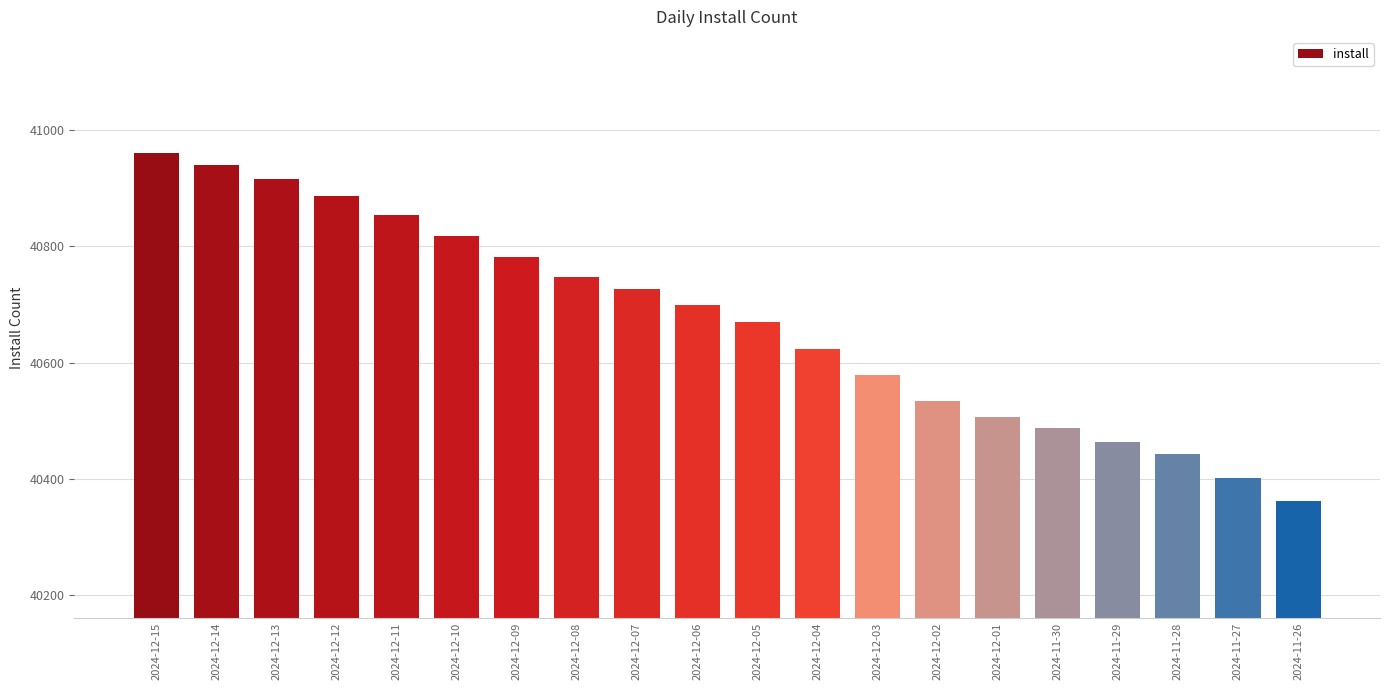

What is the maximum value shown in the chart?

40960